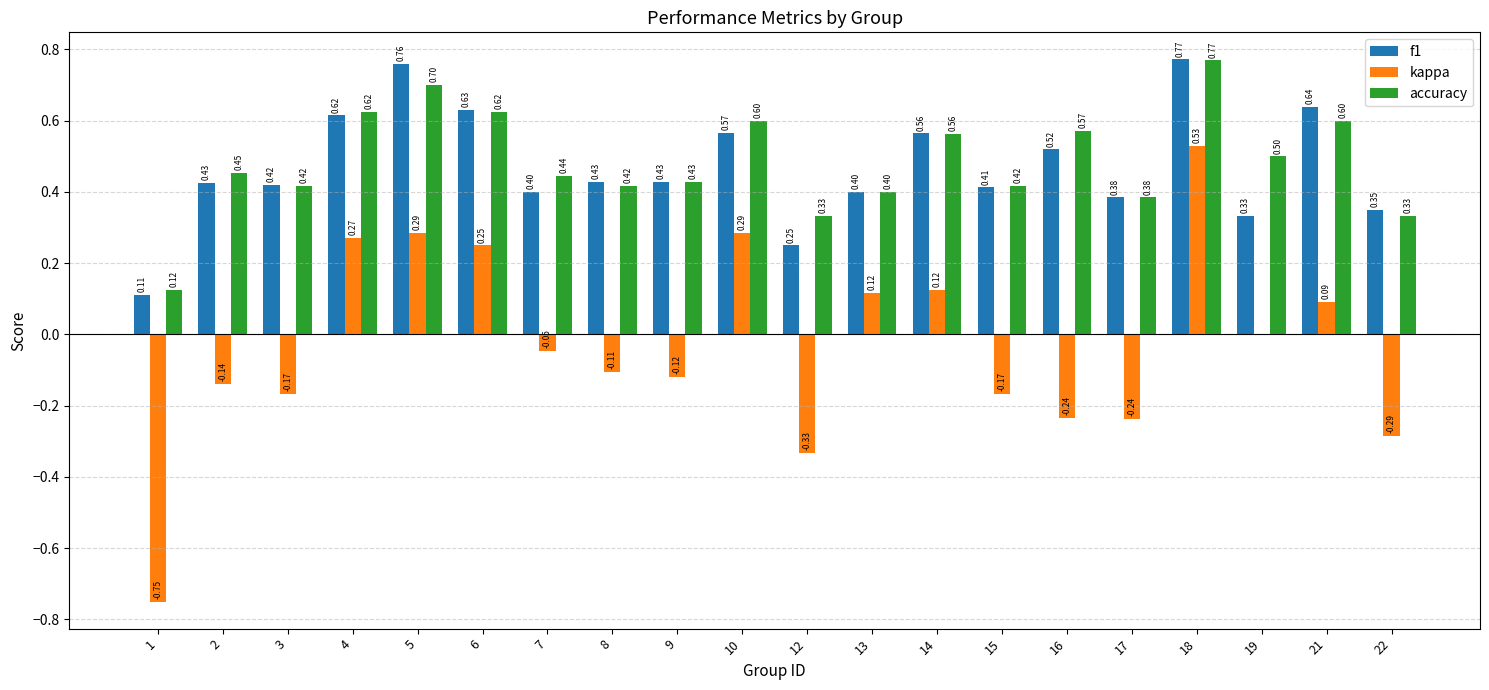

How many groups of bars are there?

20